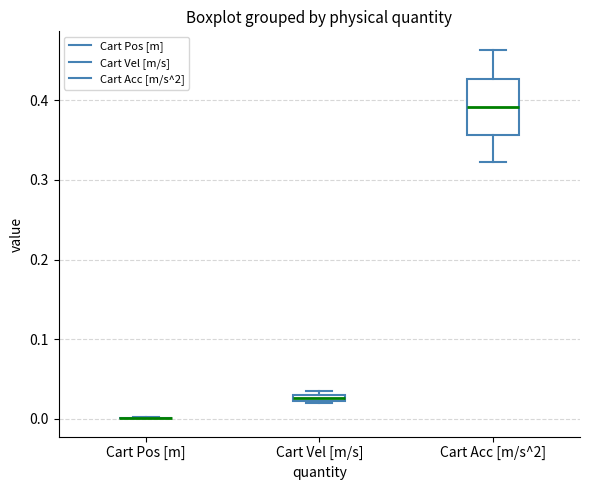

Which box is the tallest, from its lower edge to its upper edge?

Cart Acc [m/s^2]